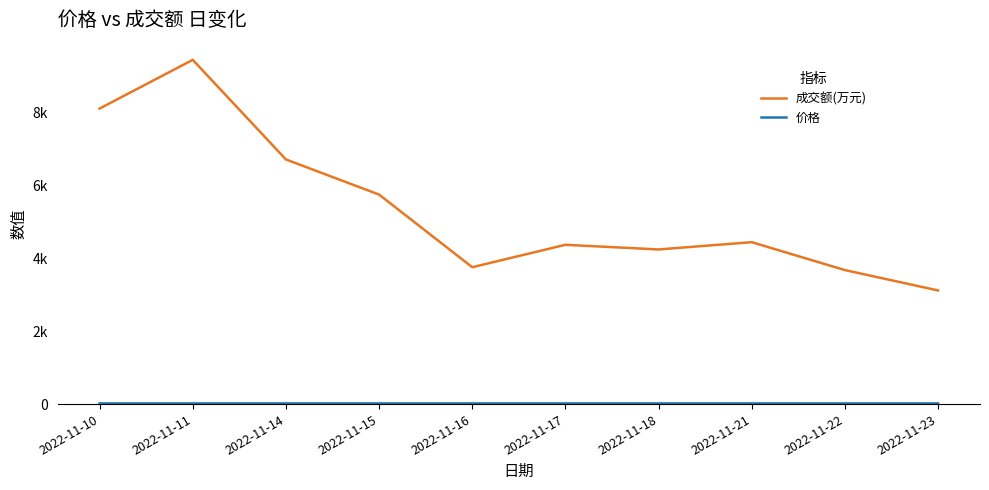

Which series has the widest spread of values?

成交额(万元)